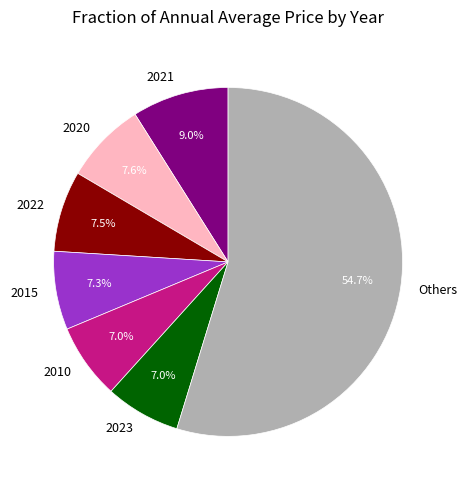

Does any single category account for the majority?

Yes